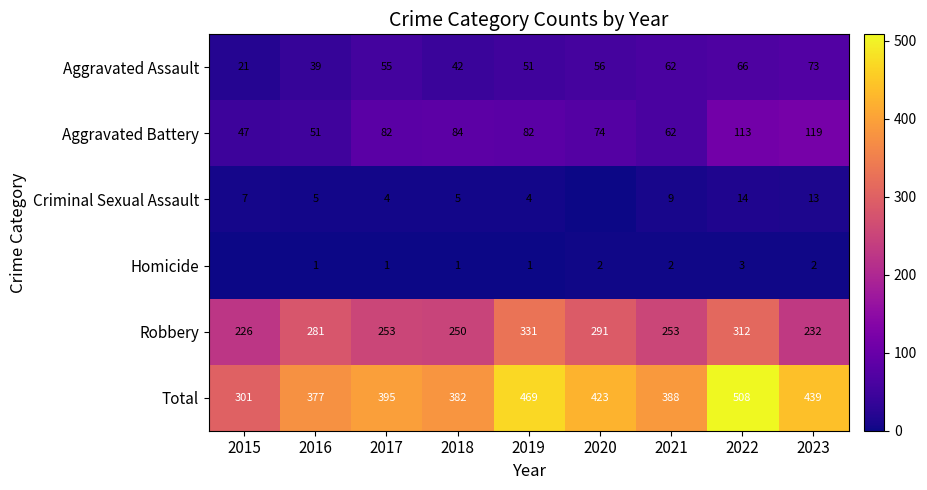

Is it true that Homicide equals 2 at 2020?

True